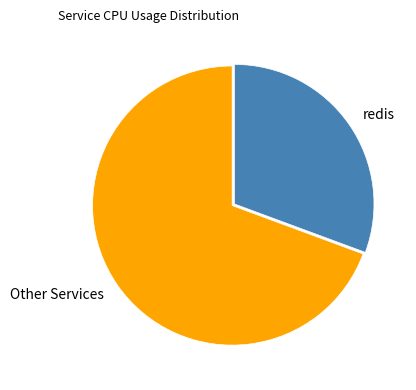

Rank the categories by value from highest to lowest.

Other Services, redis